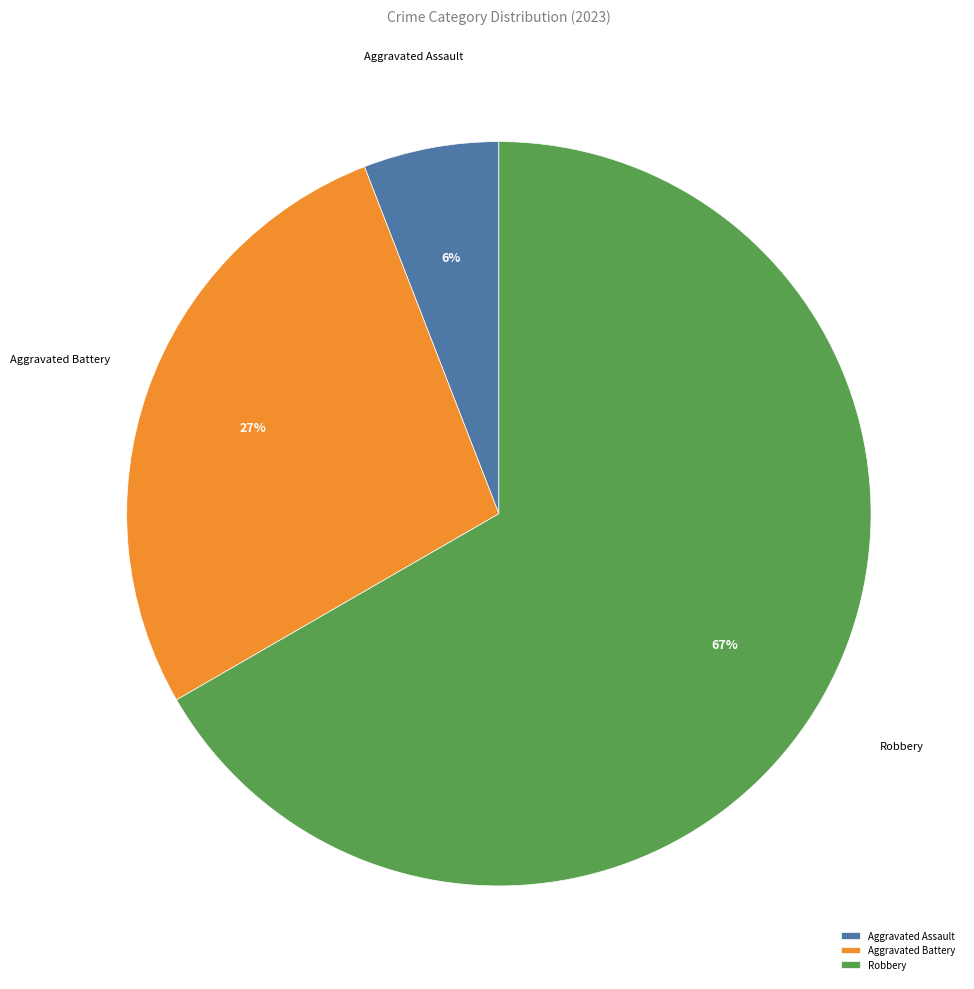

To the nearest percent, what is the average slice percentage?

33%